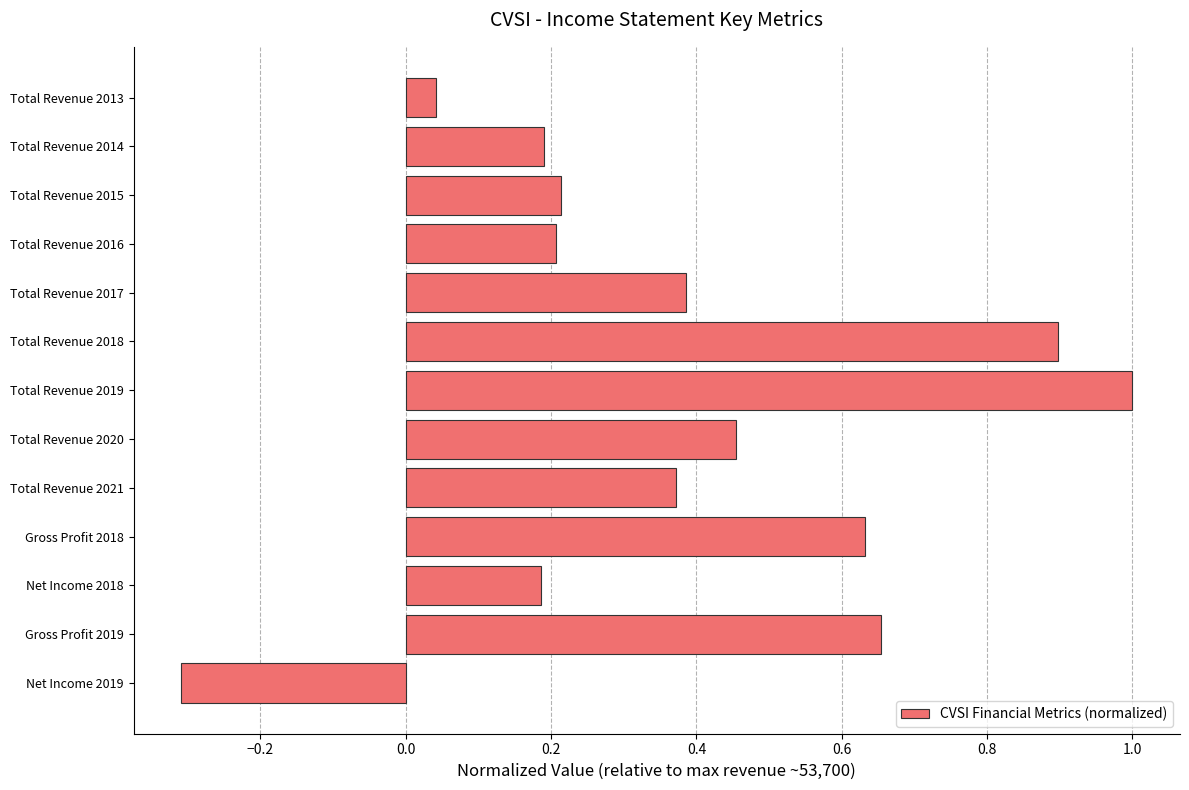

What is the difference between the maximum and second lowest values?

1.0